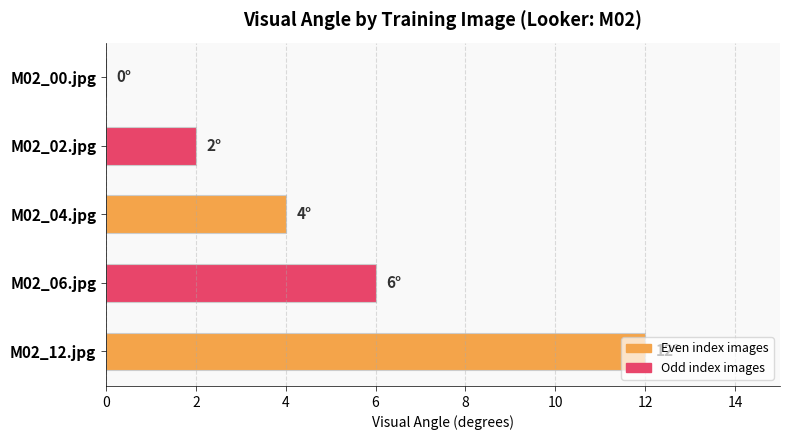

The value at M02_06.jpg is 6. True or false?

True